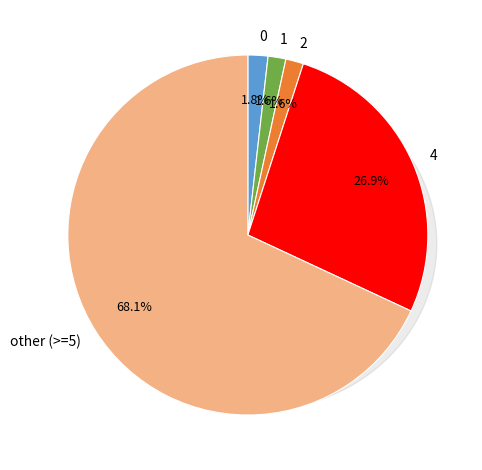

What is the majority slice?

other